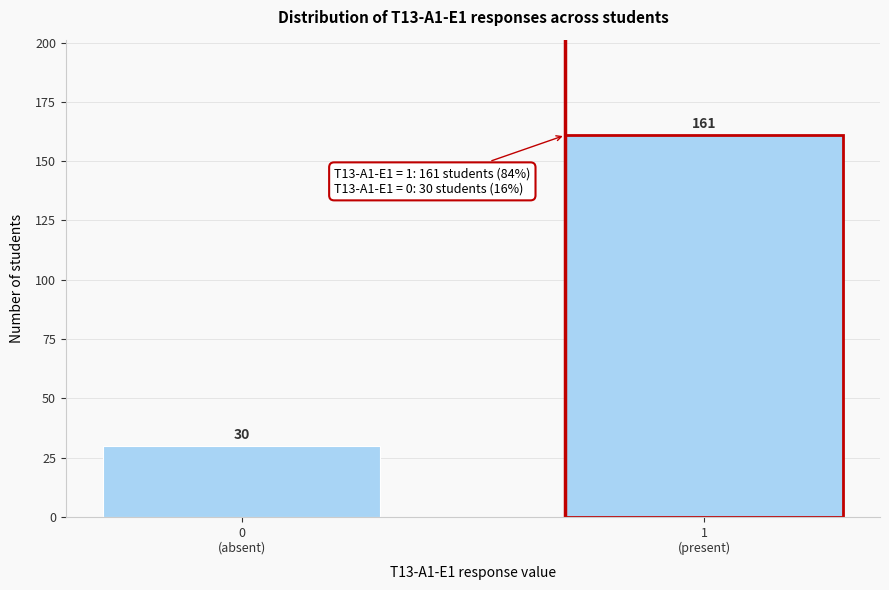

Reading right to left, list all the values displayed in this chart.

161	30